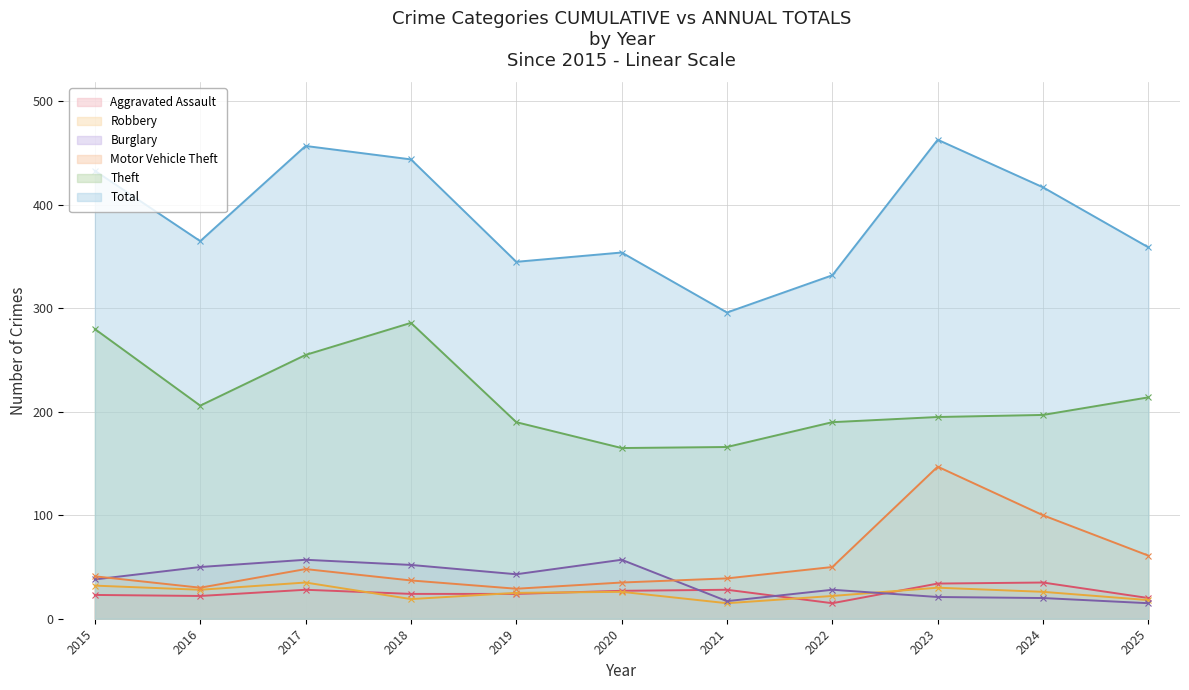

Count the number of data series in this chart.

6